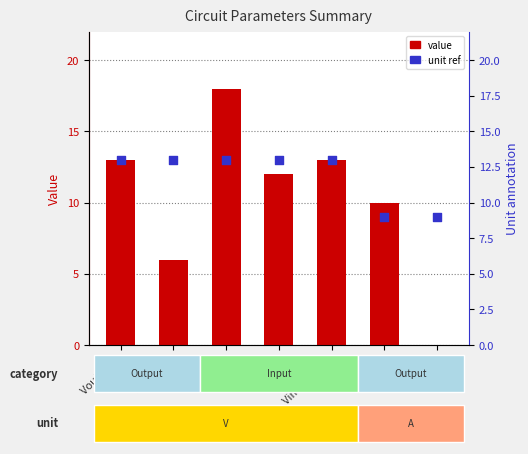

Which series has the largest Y range (max minus min)?

value